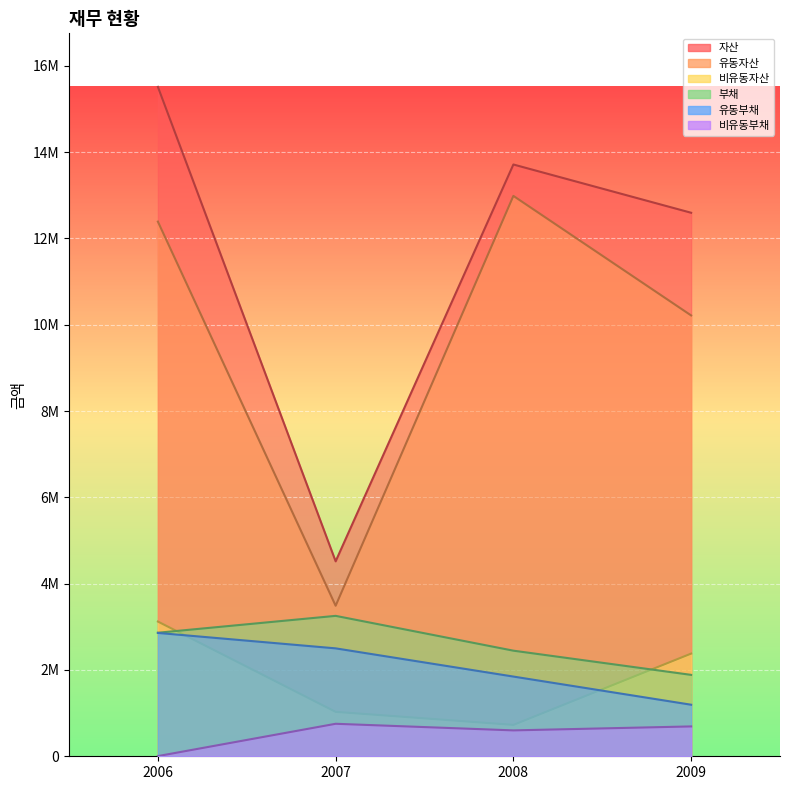

What is the average value of the 비유동자산 series?

1814315